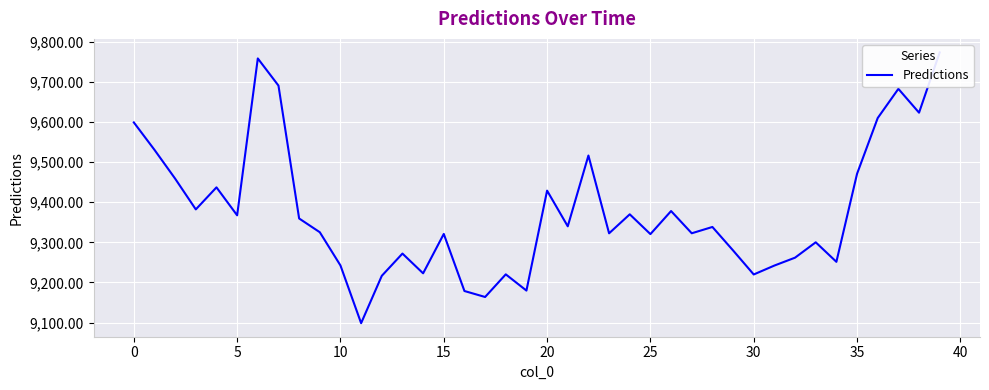

What is the change in value from 27 to 38?

+300.6